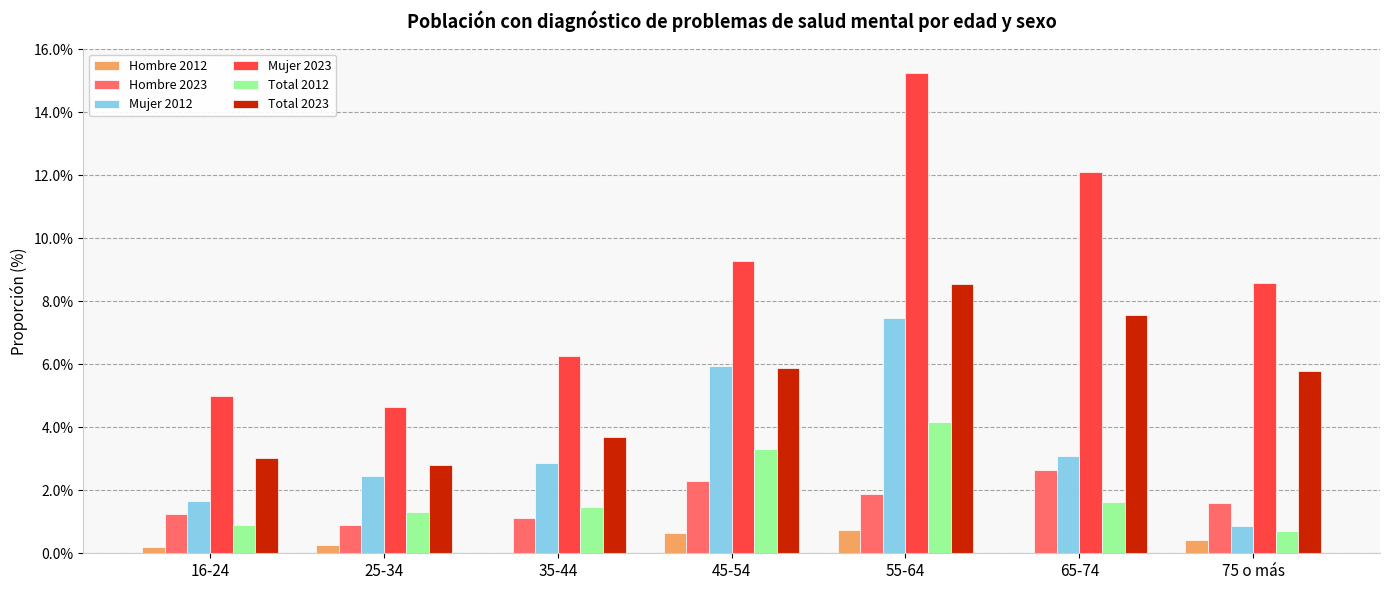

What is the sum of the Total 2012 values at 35-44 and 55-64?

5.6